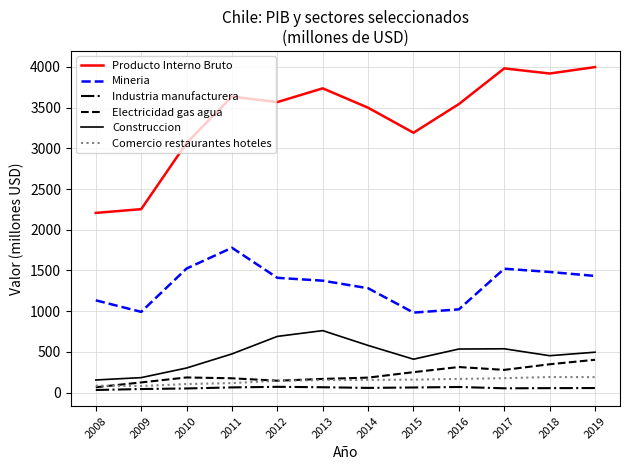

At how many categories does at least one series exceed 184?

12